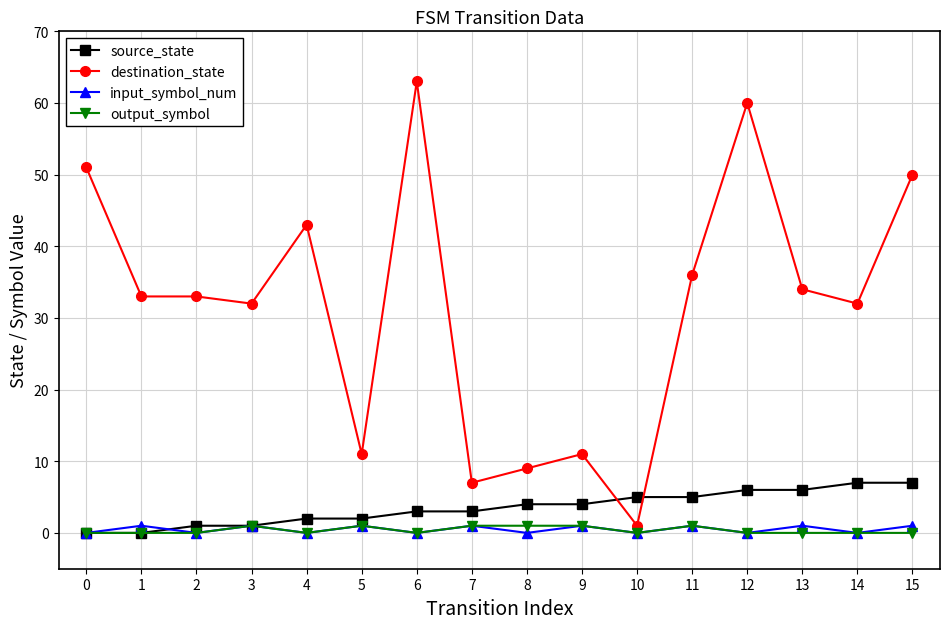

True or false: output_symbol and destination_state intersect in this chart.

False